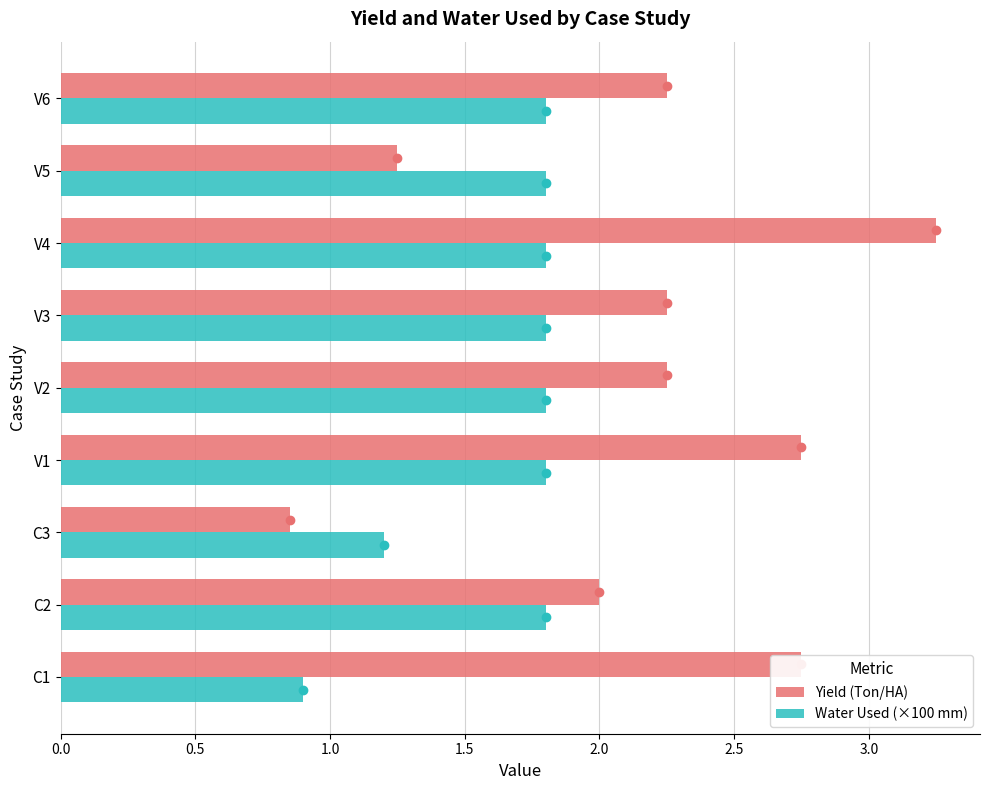

How many values in the Water Used (×100 mm) series exceed 1?

8